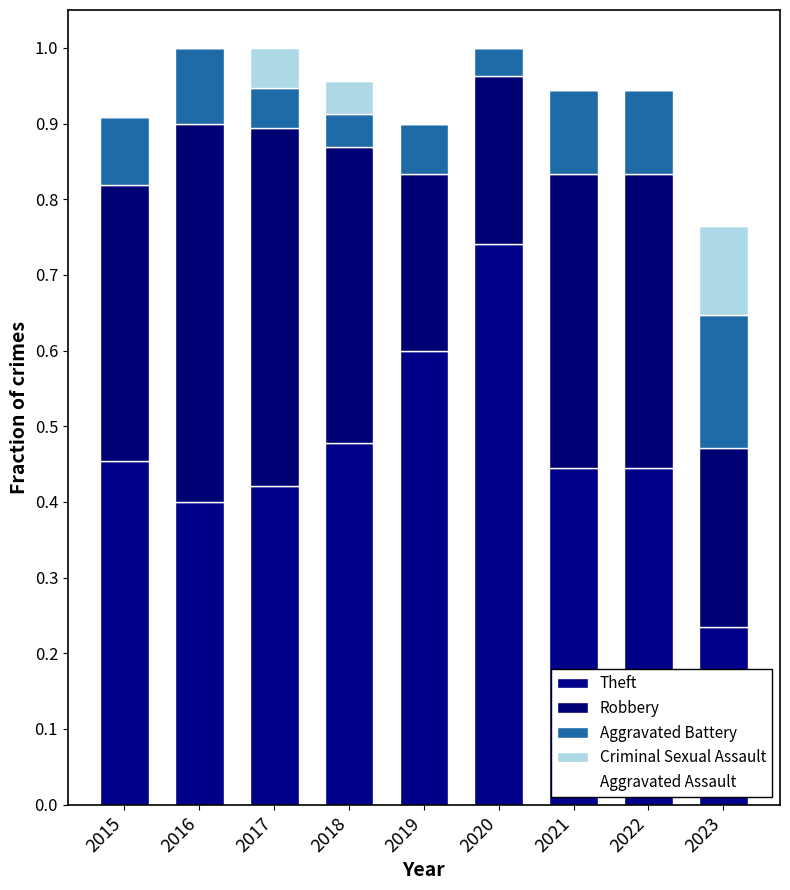

What is the total value across all series at 2021?

1.0